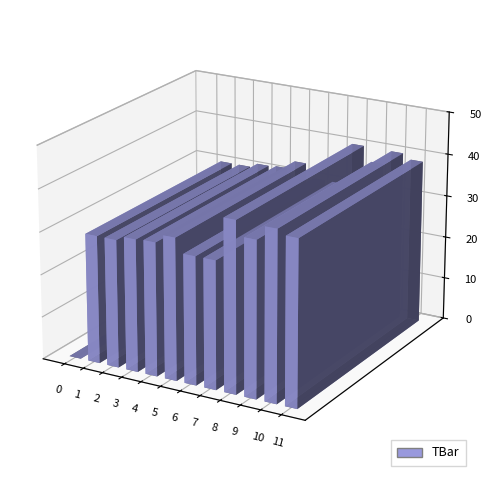

What is the difference between the second highest and minimum values?

39.9